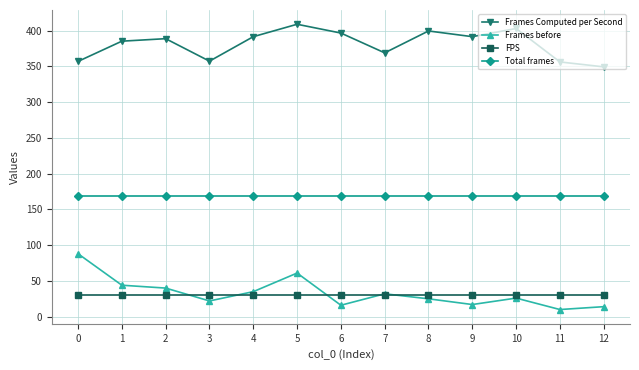

How many interior local valleys does the Frames Computed per Second series have?

3